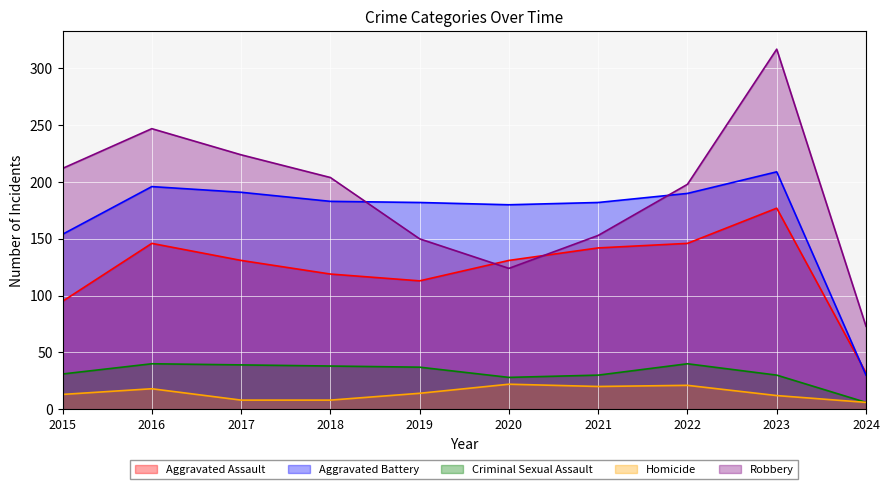

At which category is the sum across all series the highest?

2023